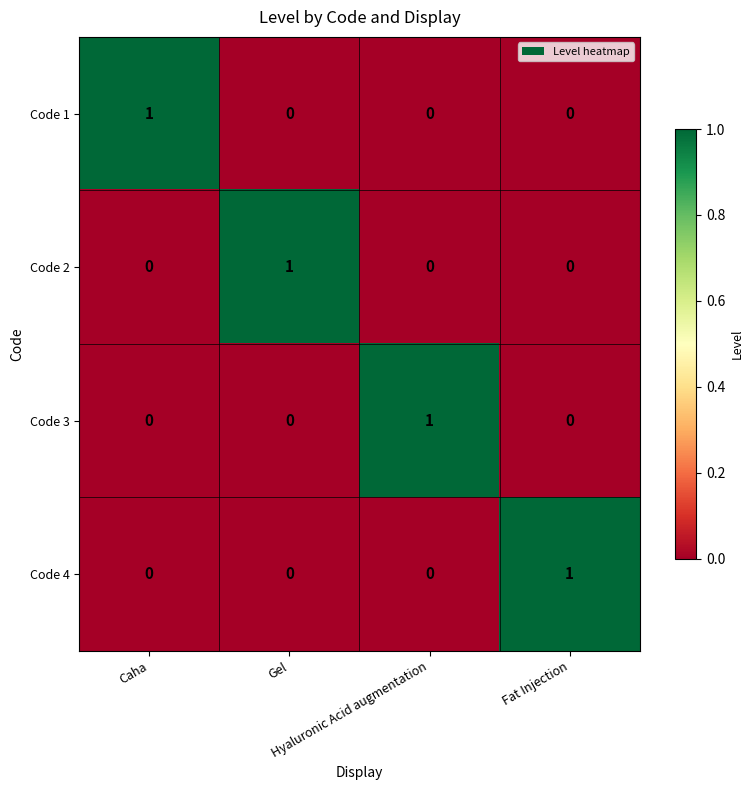

How many series are shown in this chart?

4